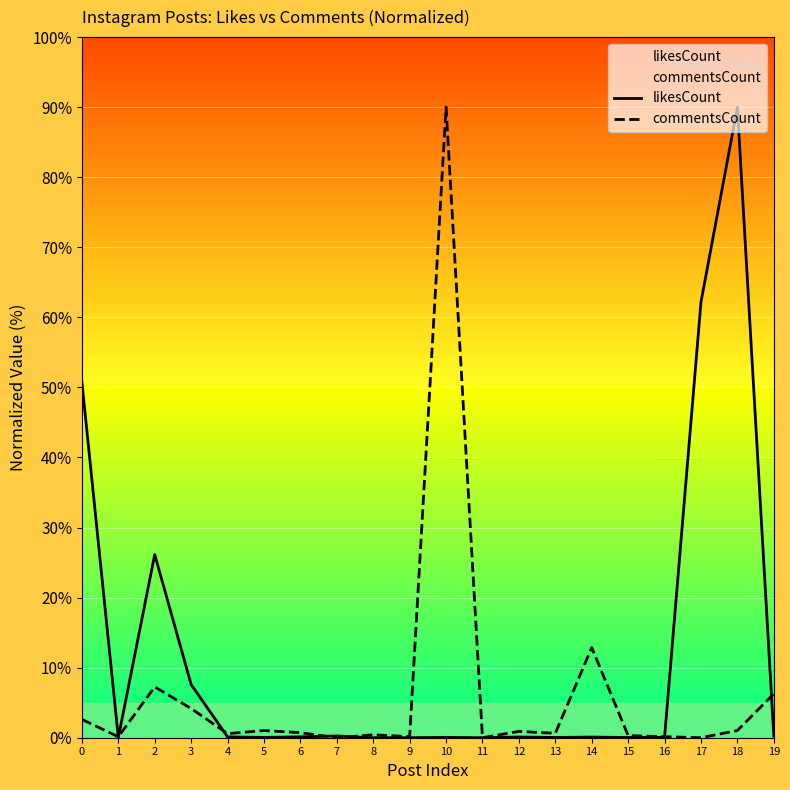

Is the value of commentsCount at 18 greater than the value of likesCount at 15?

Yes